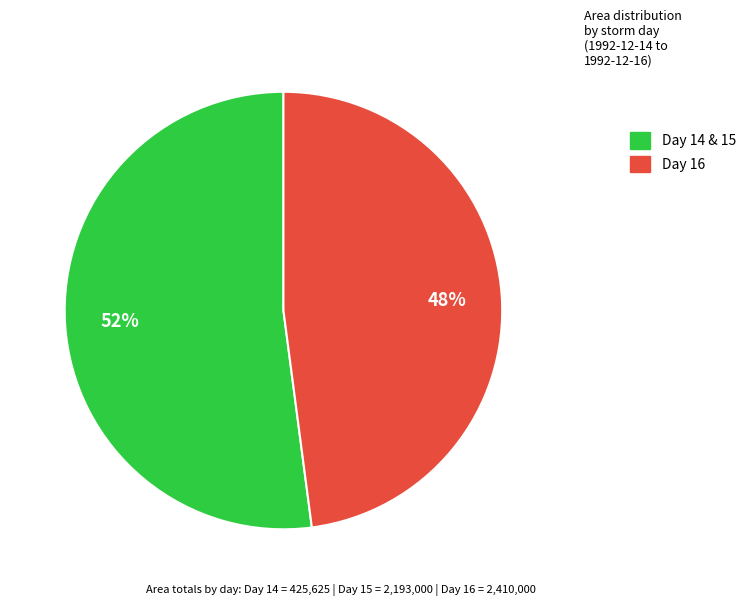

To the nearest percent, what is the average slice percentage?

50%